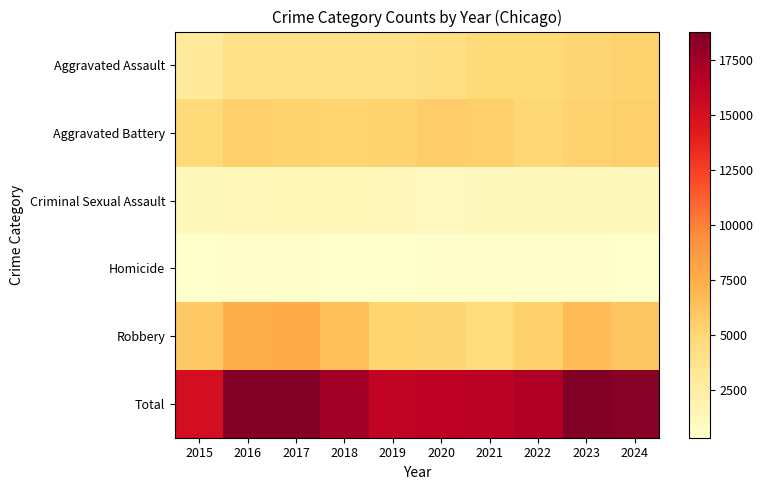

How many distinct data groups are displayed?

6